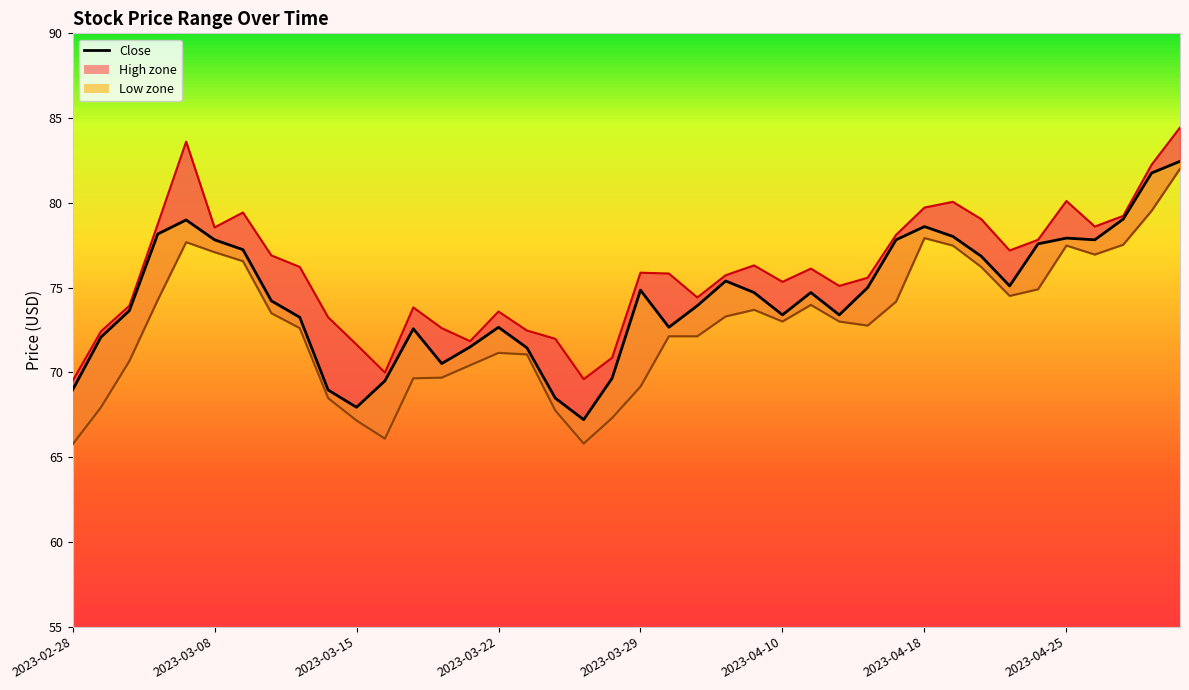

Does the chart display data point markers on the line(s)?

No